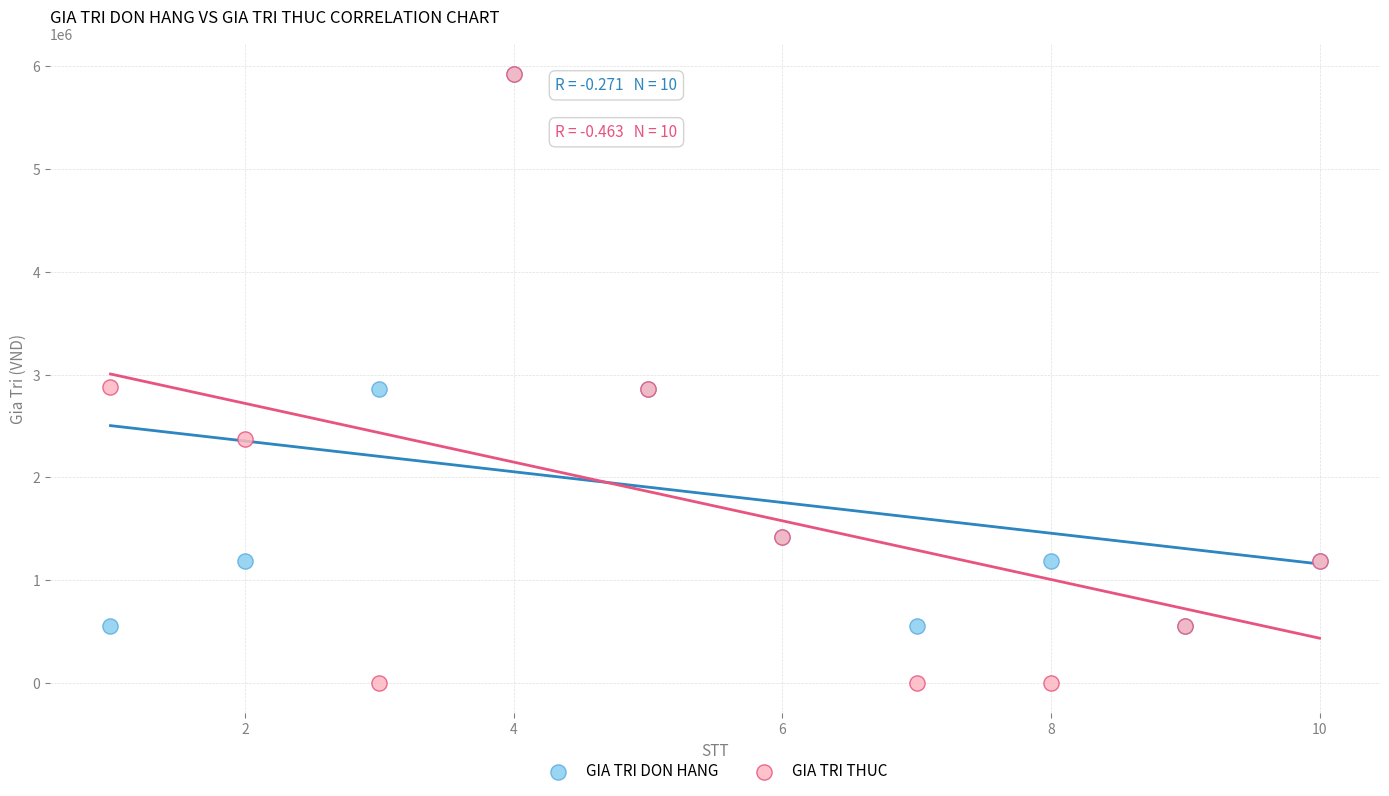

Which series contains the lowest Y value?

GIA TRI THUC